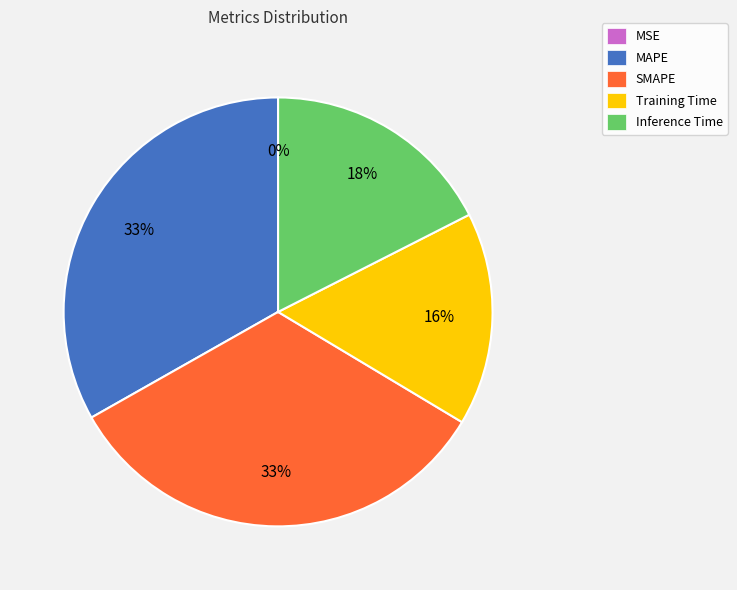

To the nearest percent, what is the combined percentage of MAPE and Inference Time?

51%